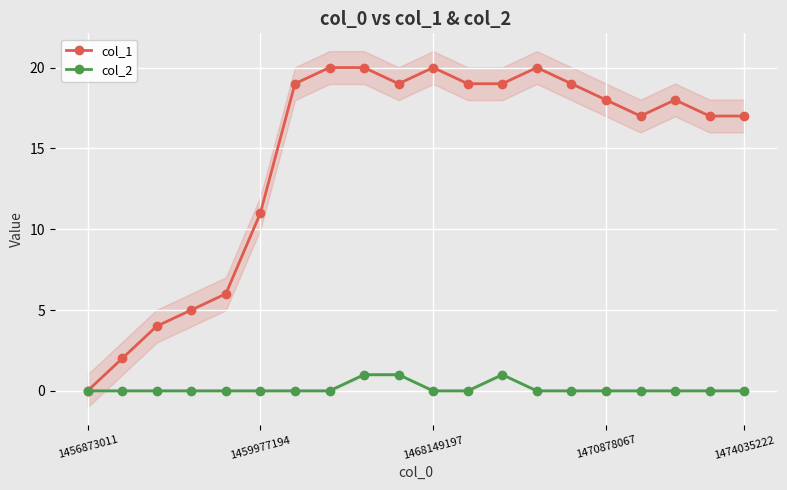

In col_2, how many points are higher than both neighbors (excluding endpoints)?

1